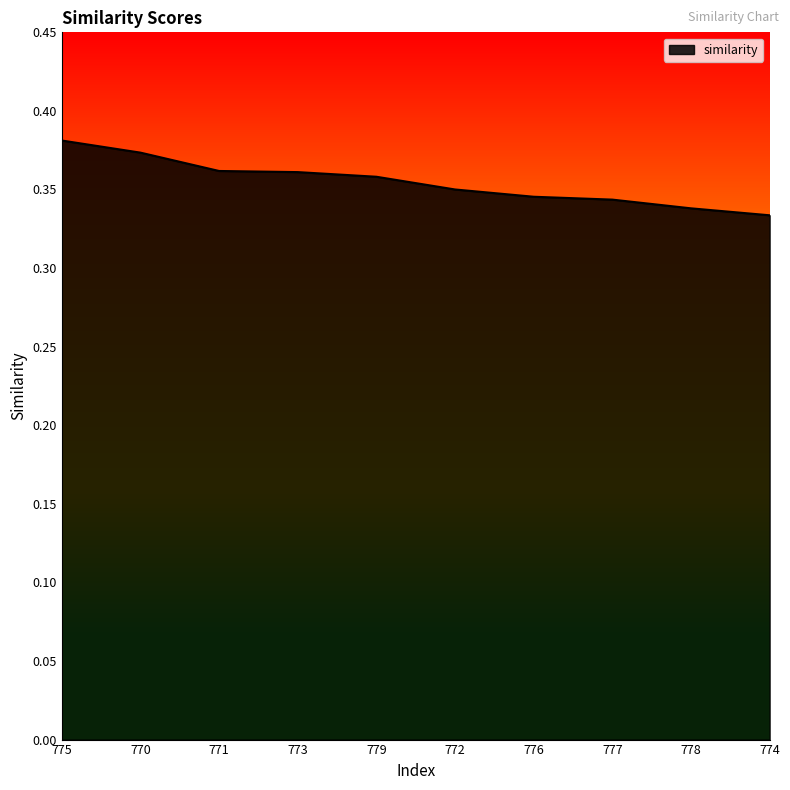

Between 777 and 774, which is larger?

777